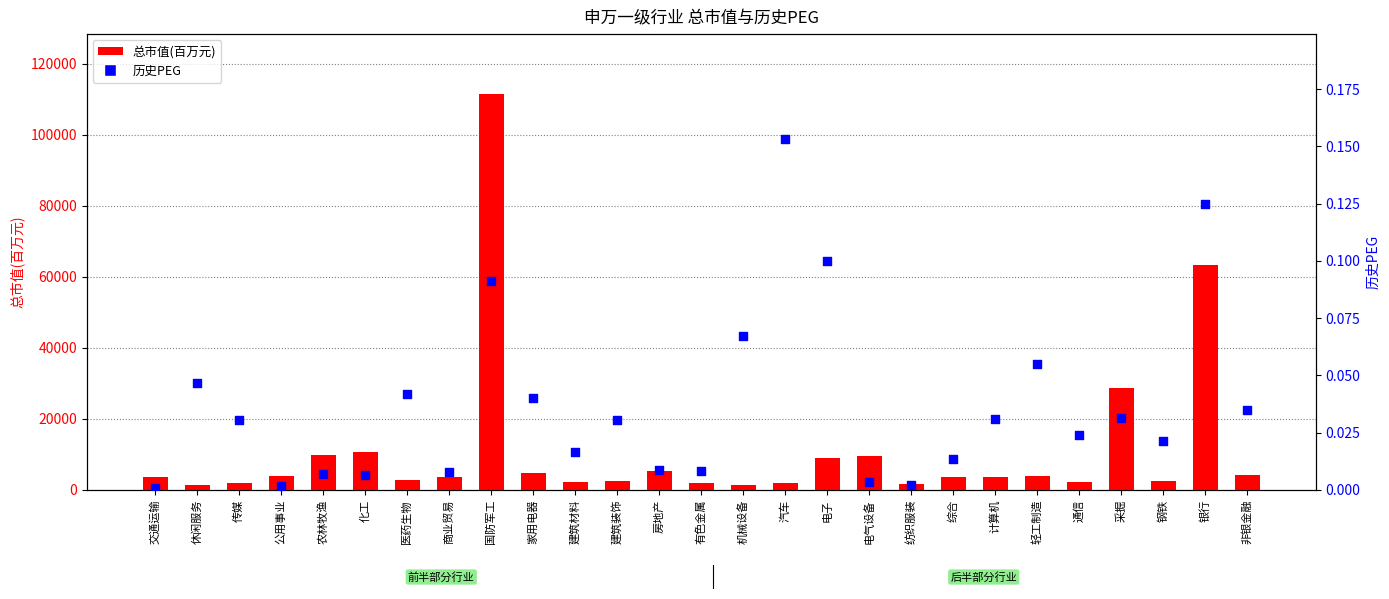

What is the total value across all series at 商业贸易?

3475.7